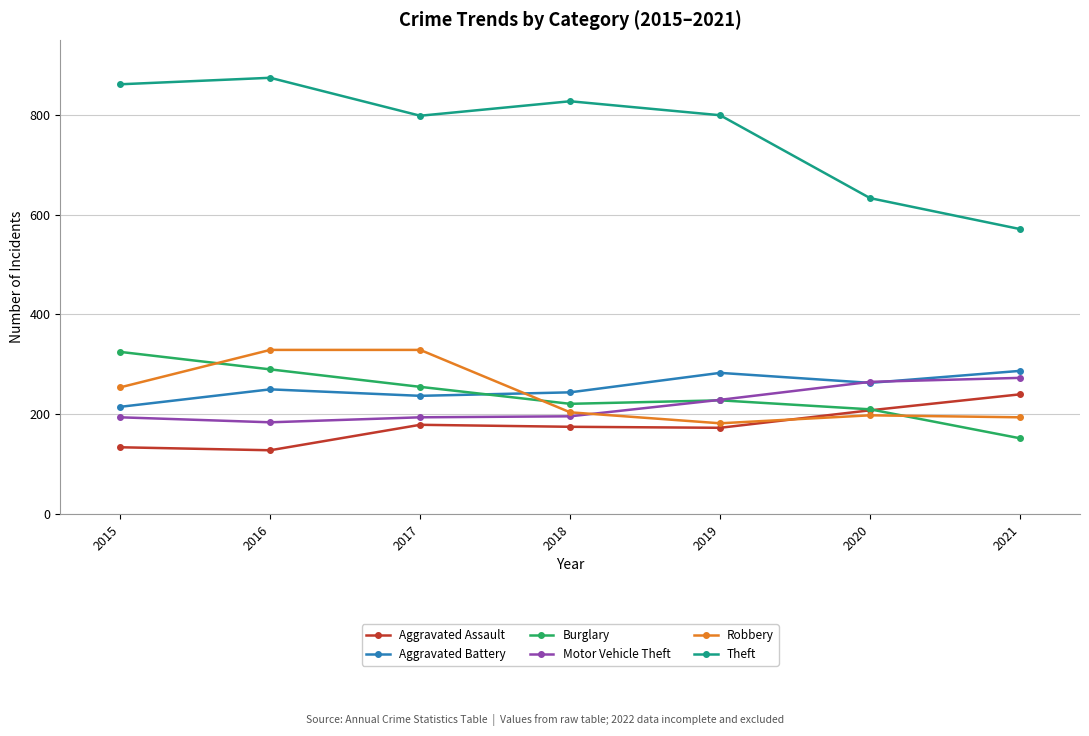

What is the sum of the Theft values at 2020 and 2021?

1204